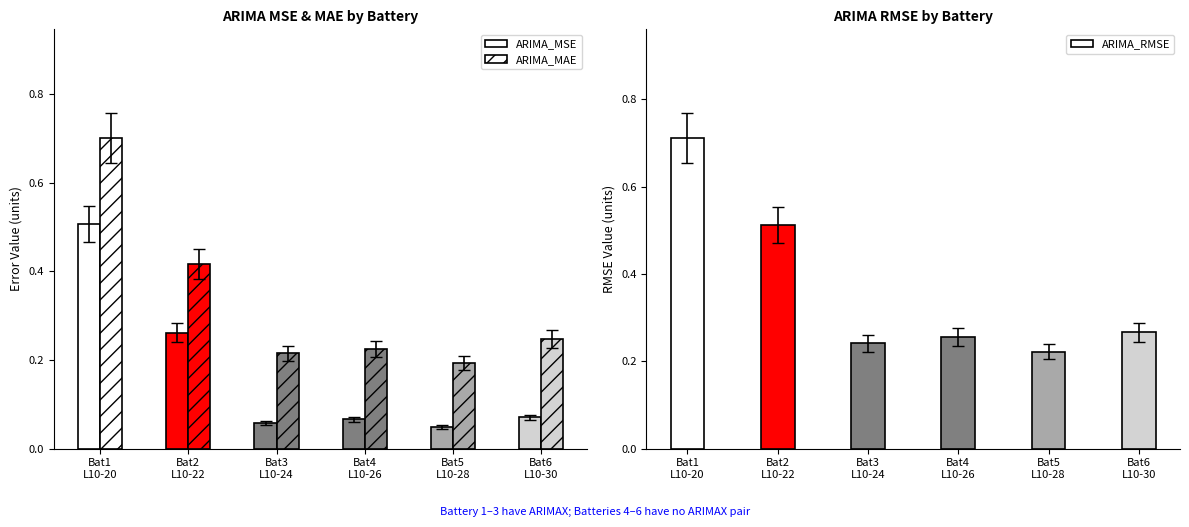

What is the difference between the maximum and second lowest values in the ARIMA_RMSE series?

0.5